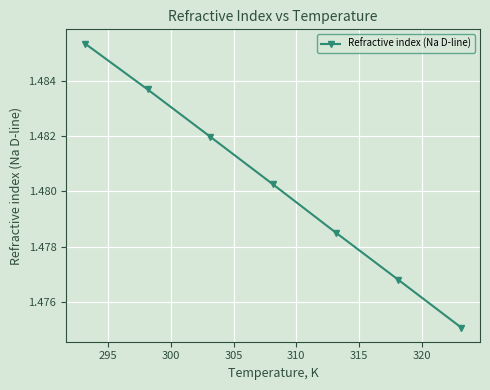

True or false: there are more than 1 points higher than both neighbors.

False